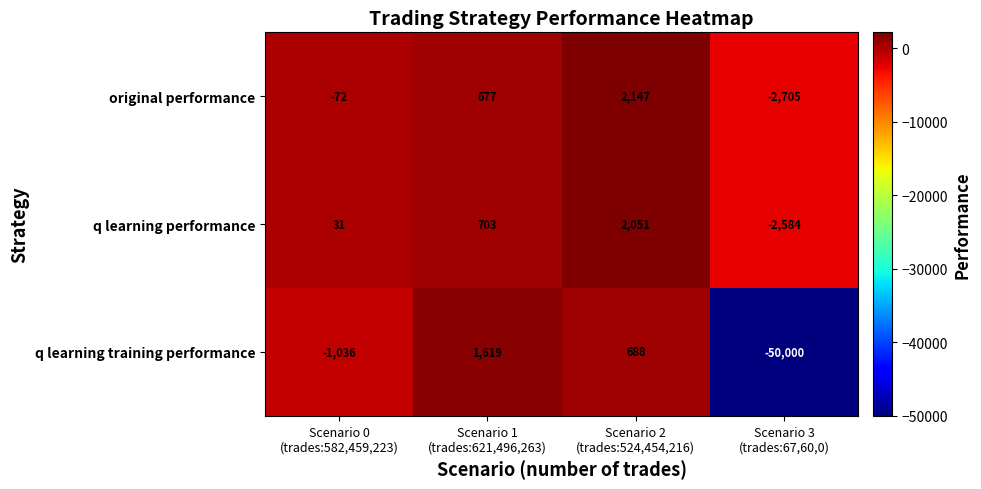

How many distinct data groups are displayed?

3